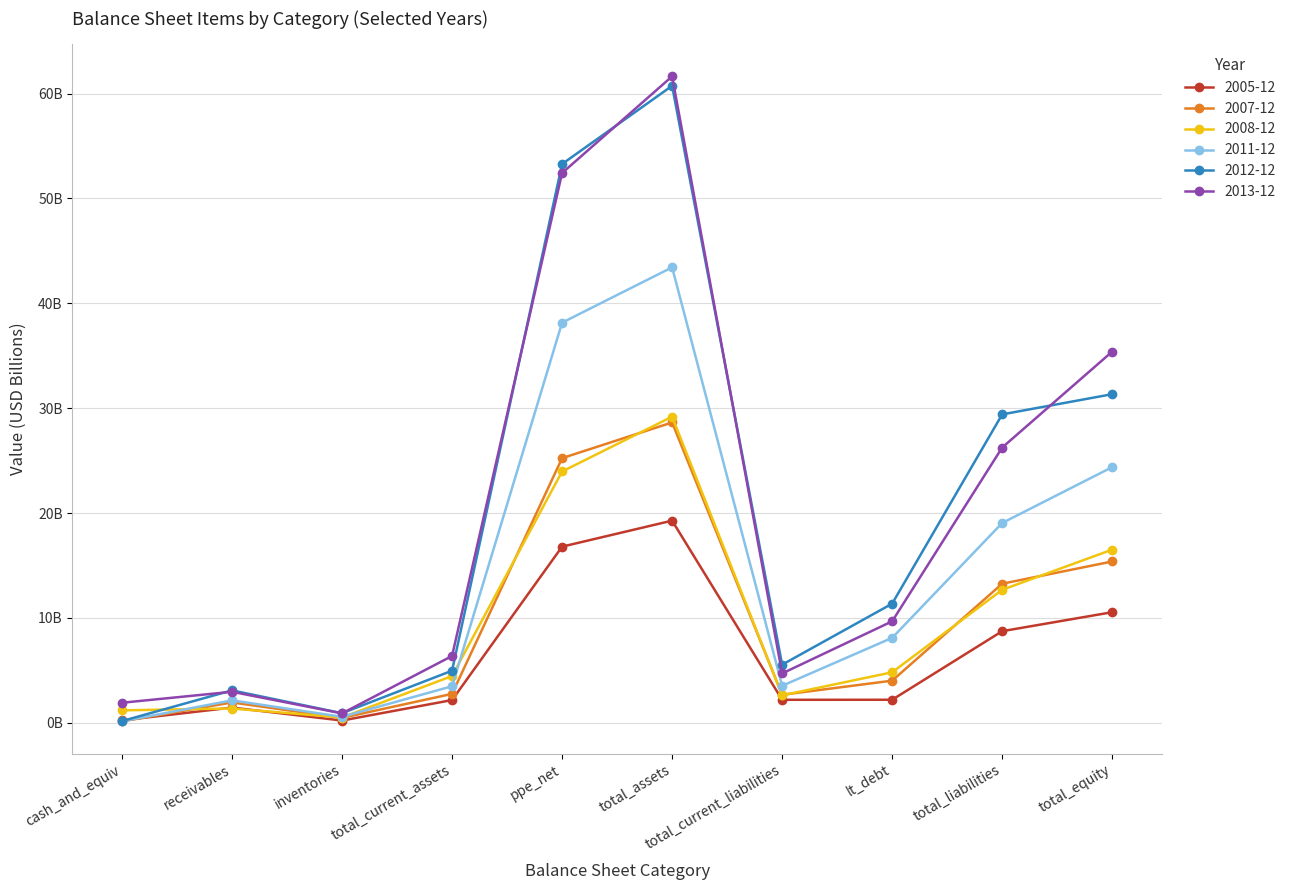

What are all the series names shown in the legend?

2005-12, 2007-12, 2008-12, 2011-12, 2012-12, 2013-12